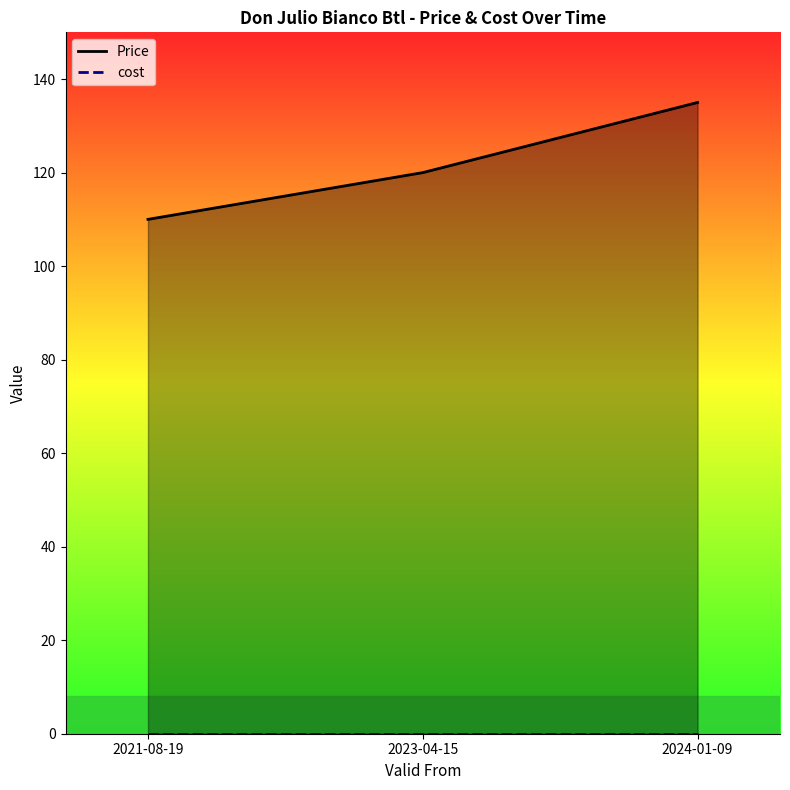

How many values in the Price series are below 120?

1